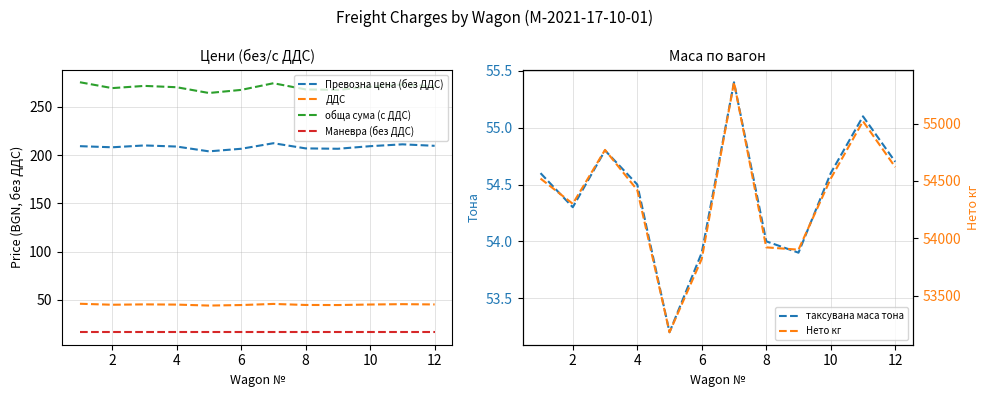

Which series has the largest total across all categories?

Нето кг